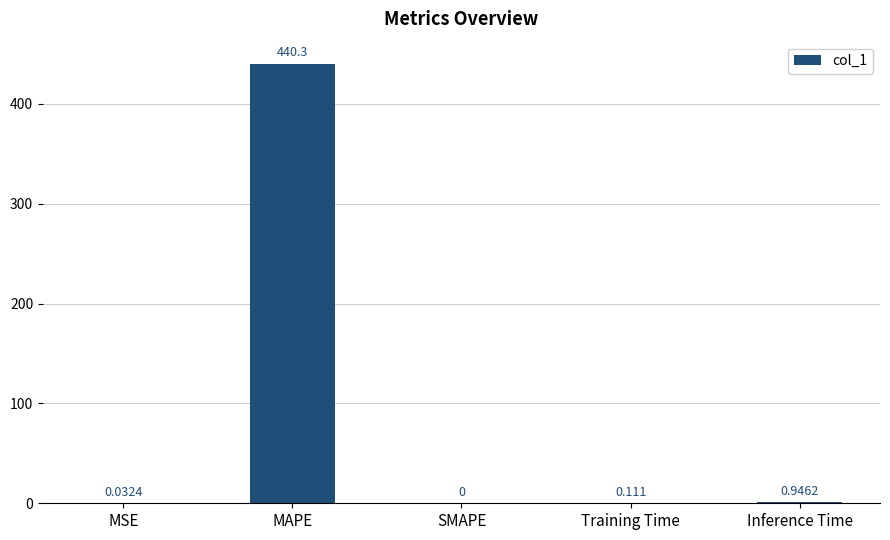

Where is the data nearest to the value 220?

Inference Time